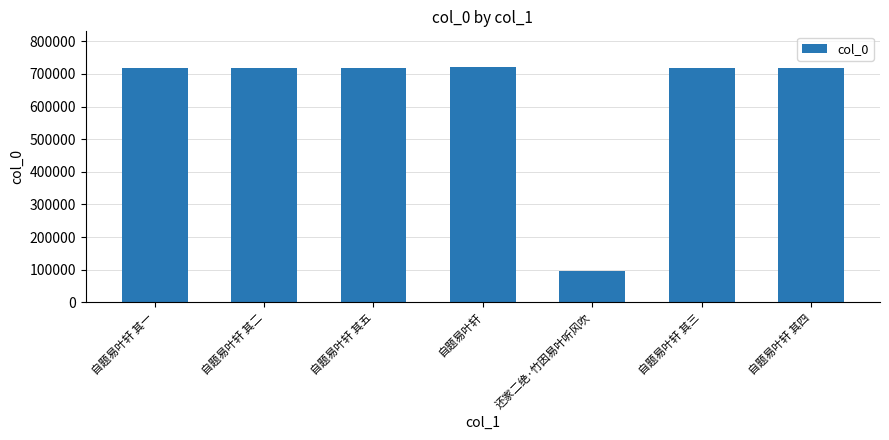

What is the average value?

630742